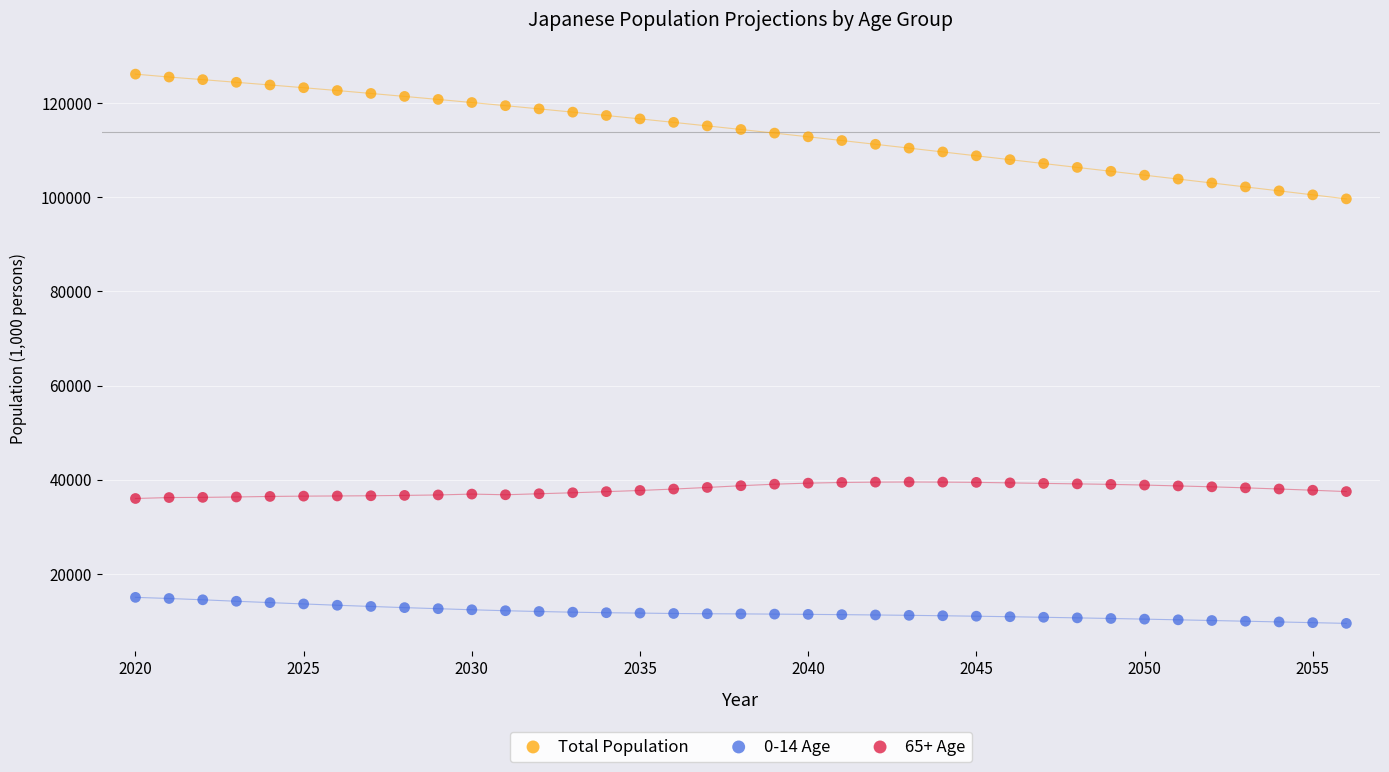

Across all data points, what is the range of Y values (max minus min)?

116639.0